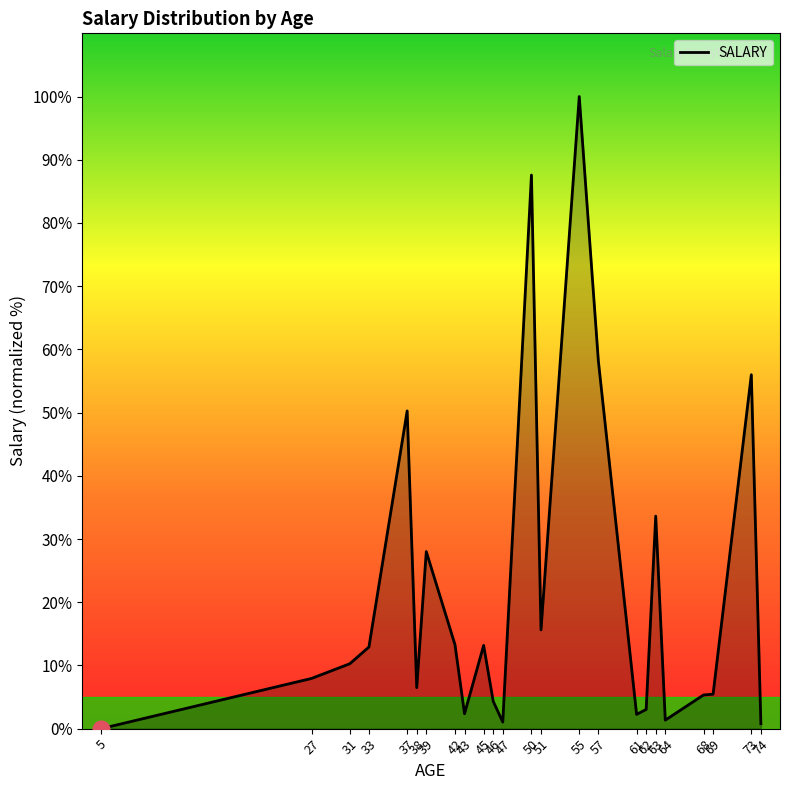

What is the sum of the values at 50 and 27?

95.5